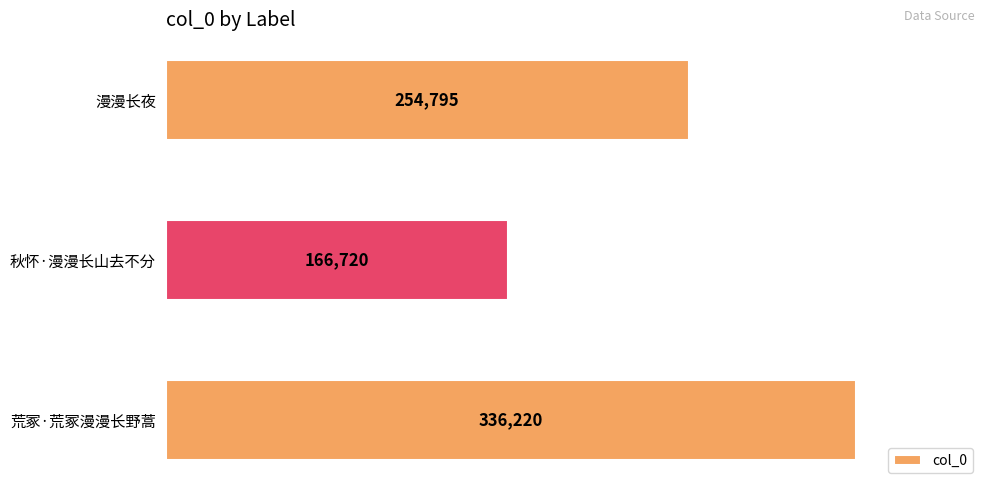

The value at 秋怀·漫漫长山去不分 is 229920. True or false?

False